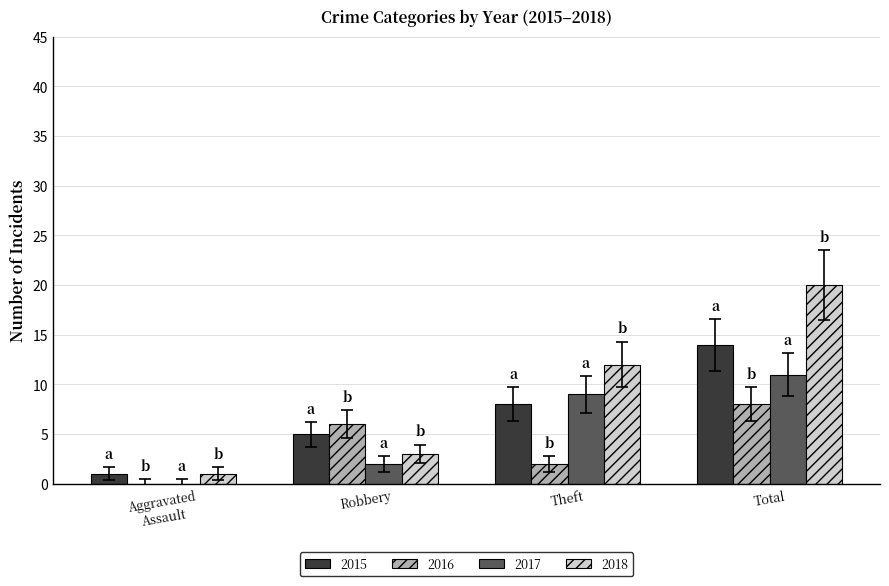

What is the sum of all 2018 values?

36